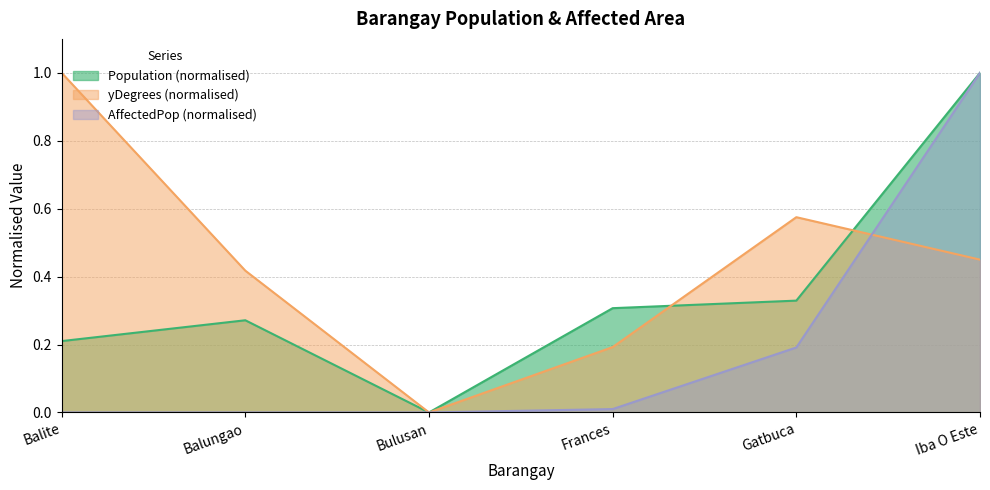

Where do yDegrees and AffectedPop first cross each other?

Gatbuca and Iba O Este